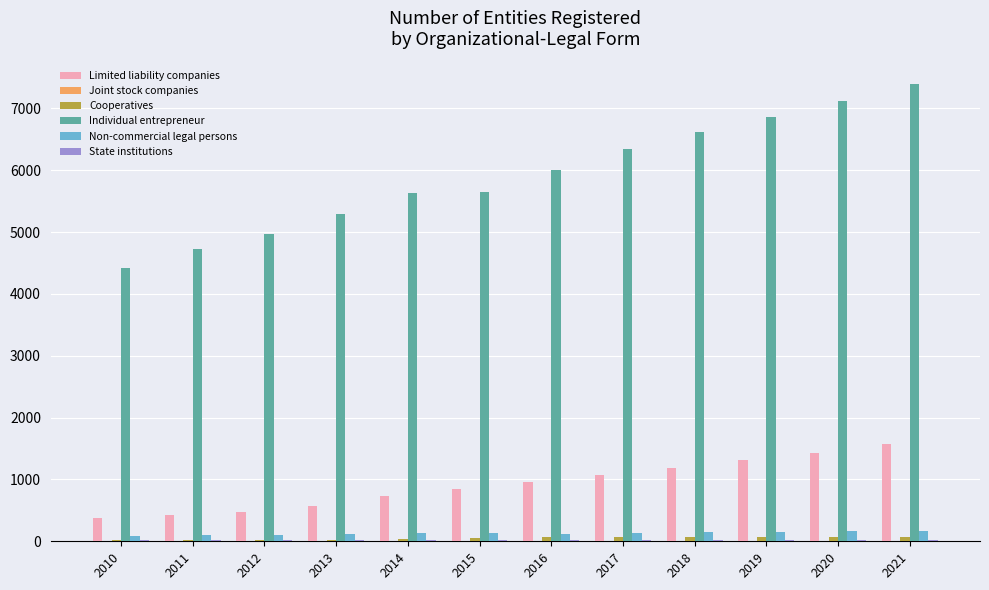

Which series has the largest total across all categories?

Individual entrepreneur